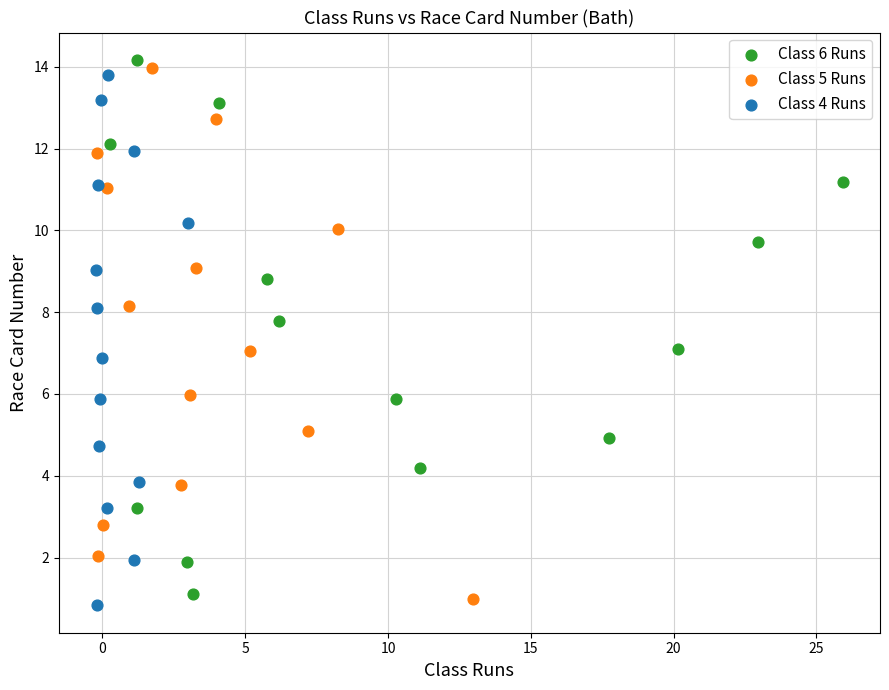

Which series contains the lowest Y value?

Class 4 Runs